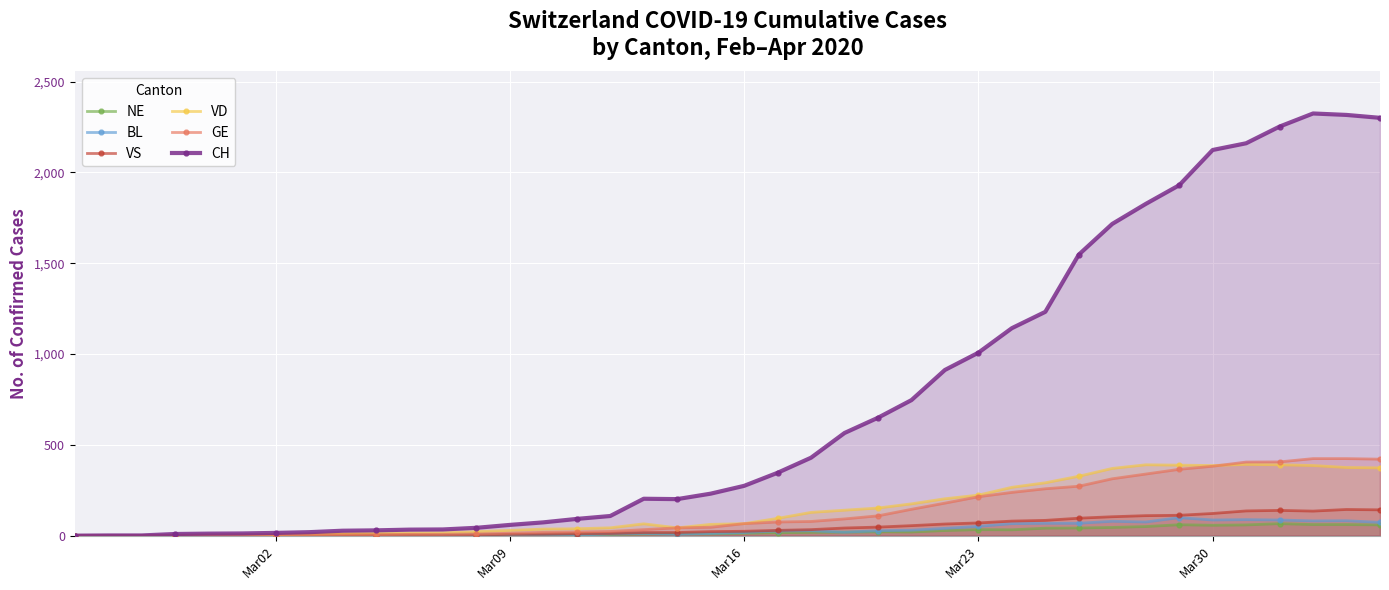

True or false: CH and VD intersect in this chart.

False